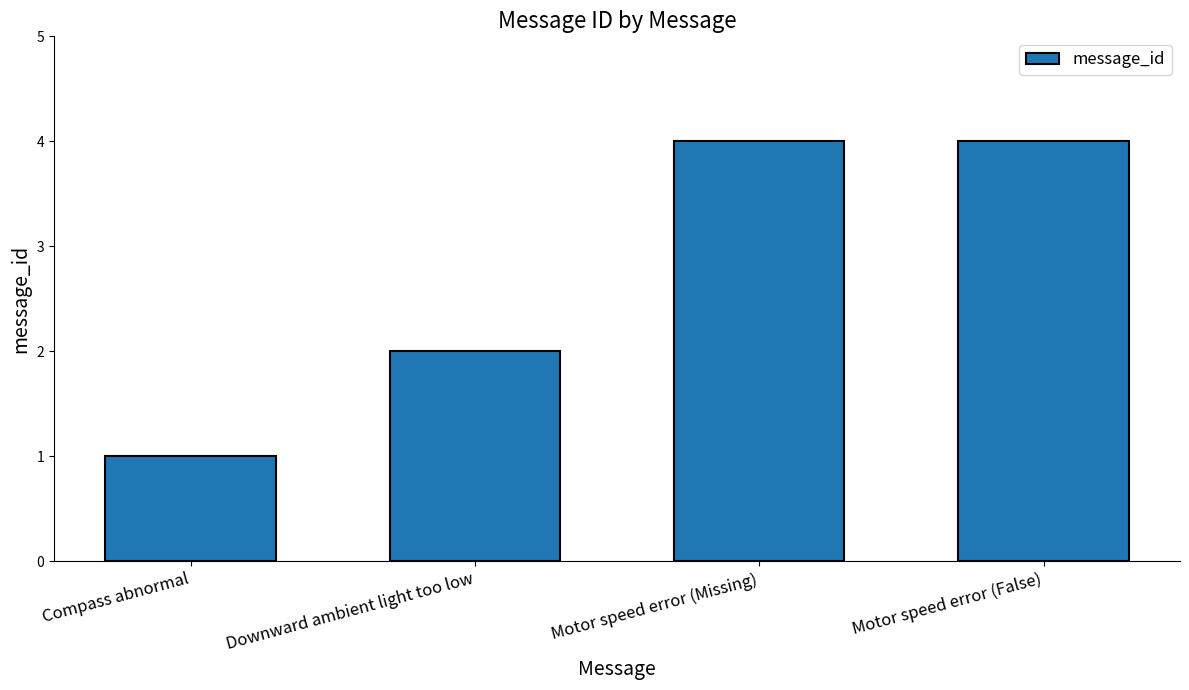

What position from the right is Motor speed error (Missing)?

2